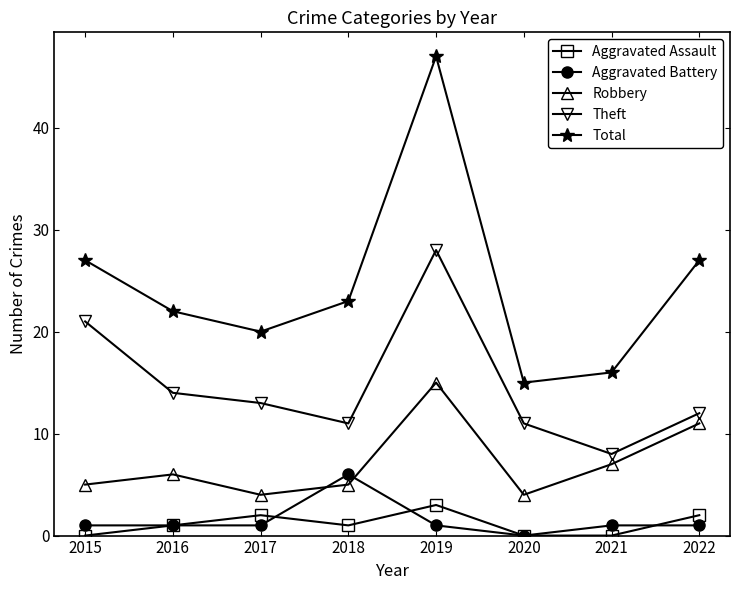

What is the maximum value for Theft?

28